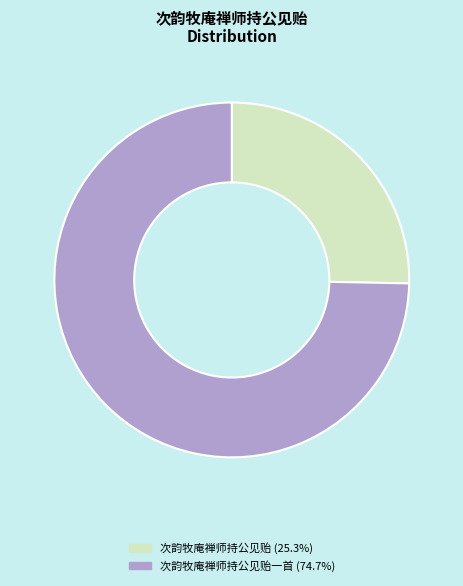

Do 次韵牧庵禅师持公见贻 (25.3%) and 次韵牧庵禅师持公见贻一首 (74.7%) together represent more than half of the pie?

Yes